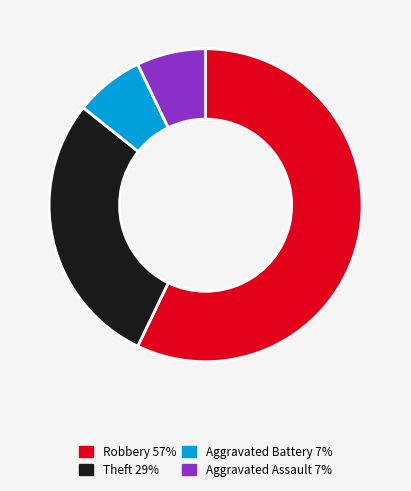

Does any single category account for the majority?

Yes